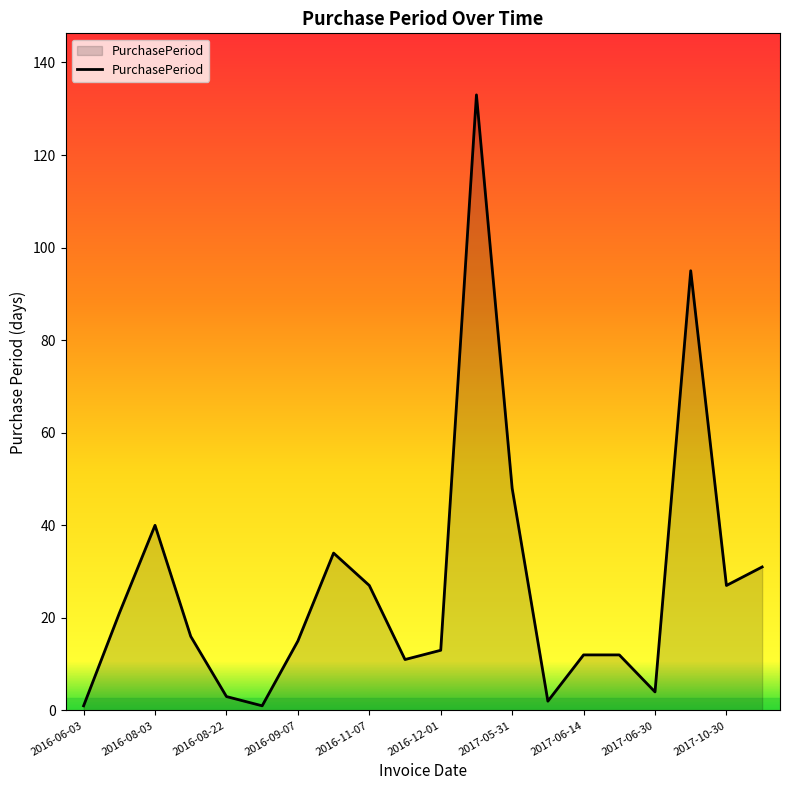

What is the difference between the maximum and minimum values?

132